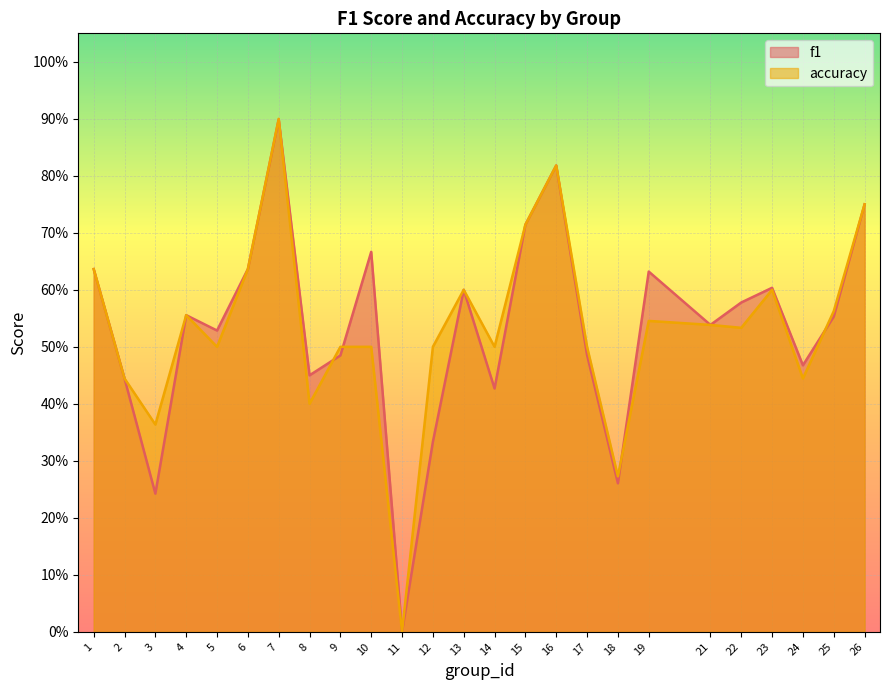

The value of accuracy at 2 is 0.4. True or false?

True